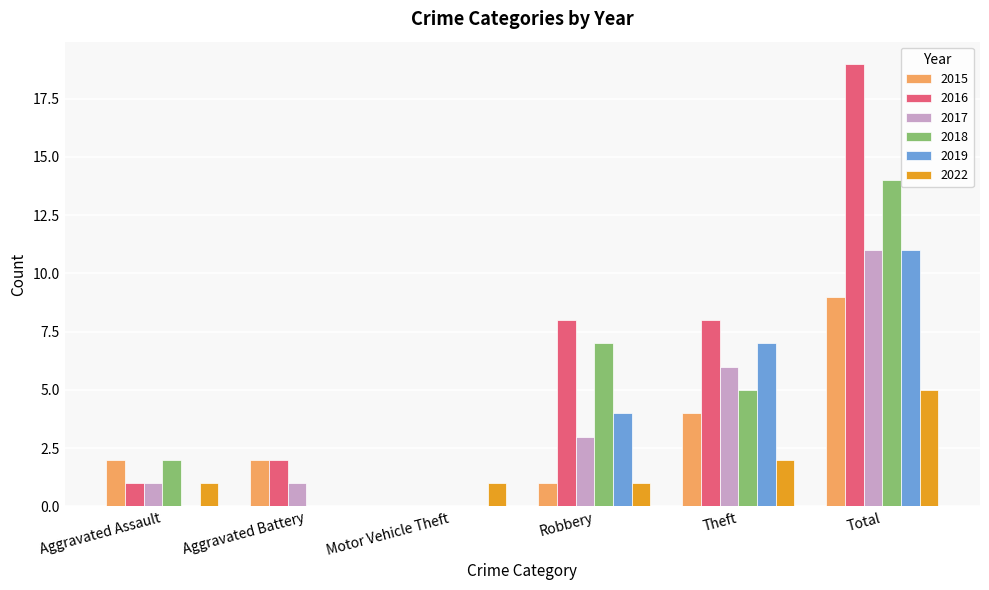

What is the sum of the 2019 values at Aggravated Assault and Theft?

7